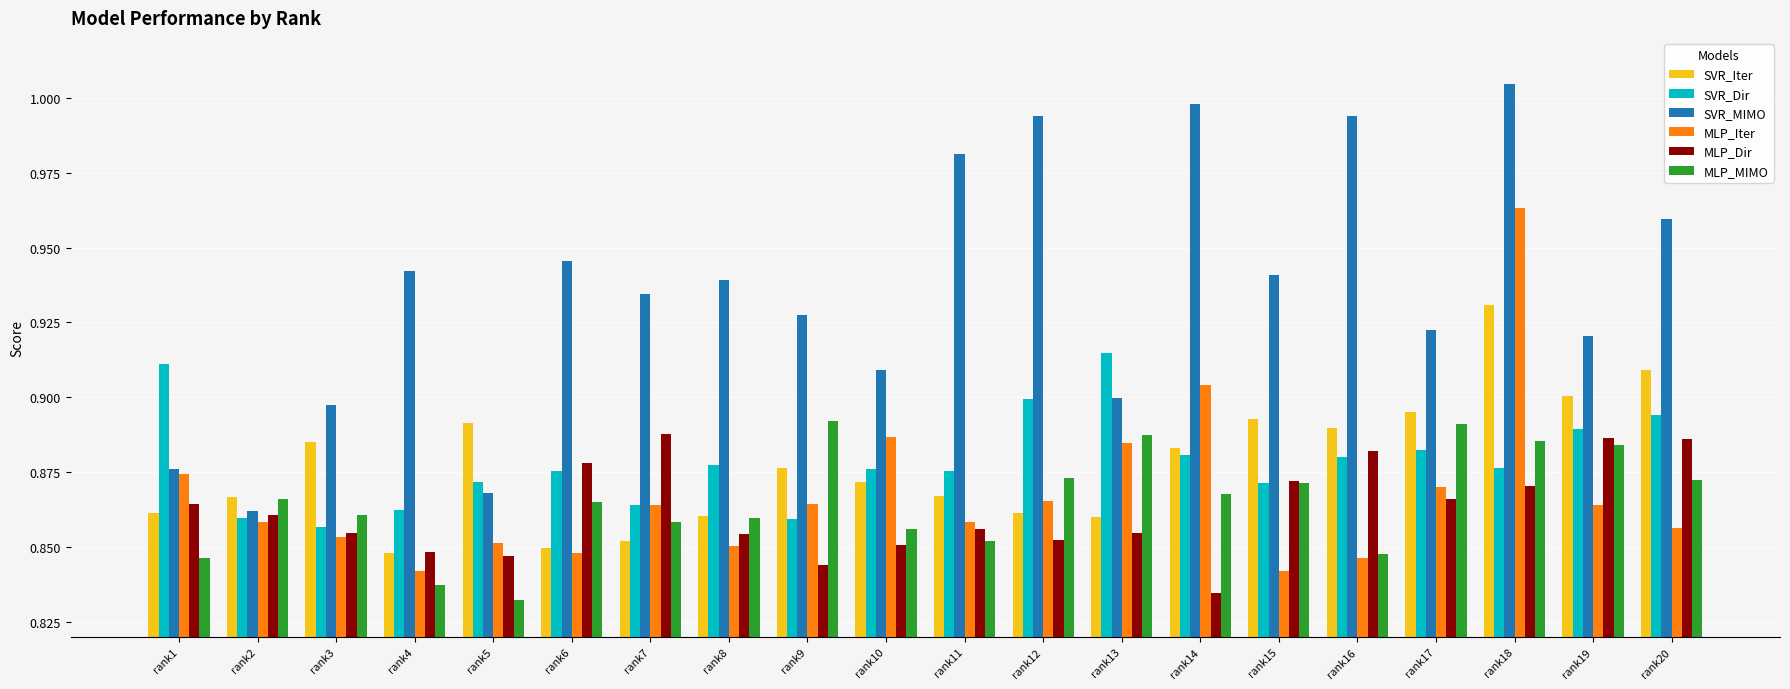

What is the sum of the SVR_Dir values at rank19 and rank9?

1.7